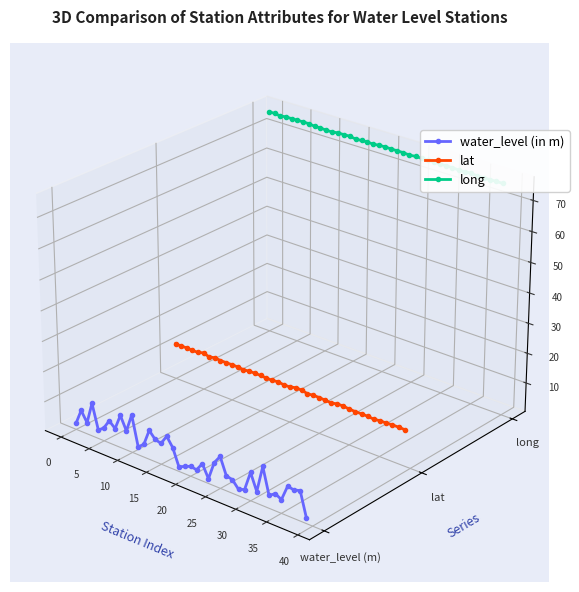

In water_level (in m), how many points are lower than both neighbors (excluding endpoints)?

13